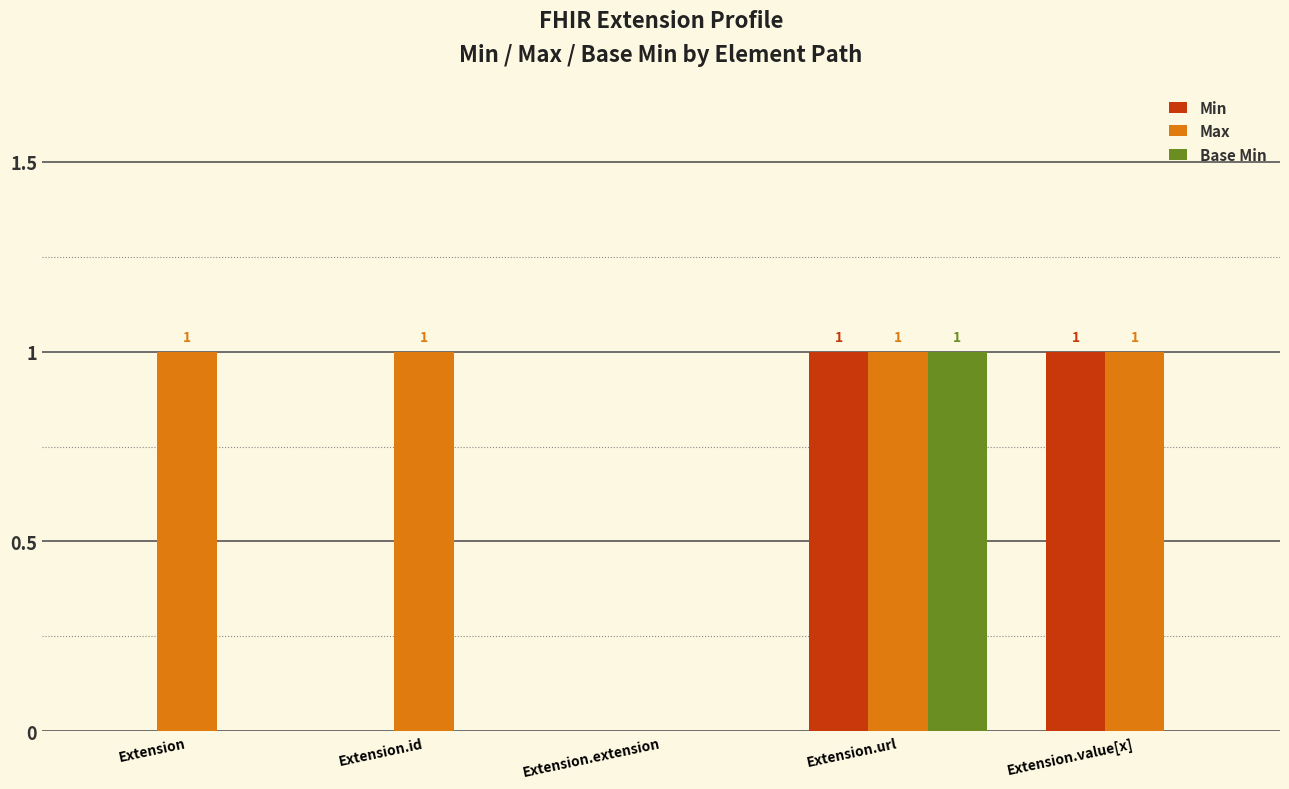

True or false: Max has a value of 1 at Extension.id.

True